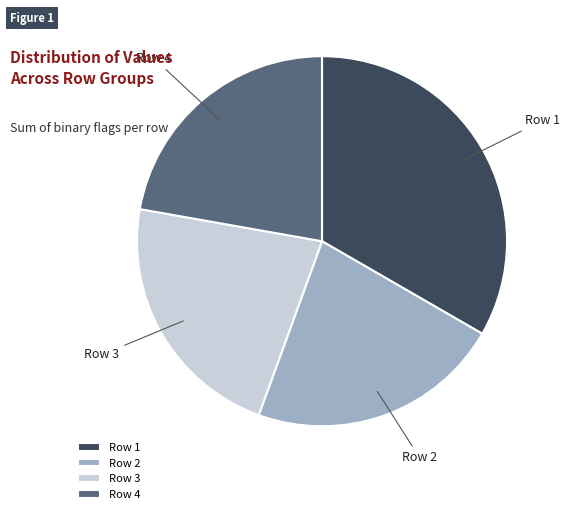

True or false: Row 2 accounts for 22% of the total.

True